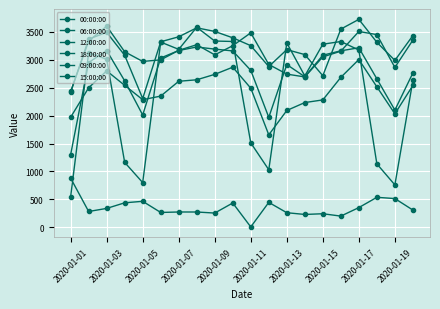

How many lines are shown in the chart?

6